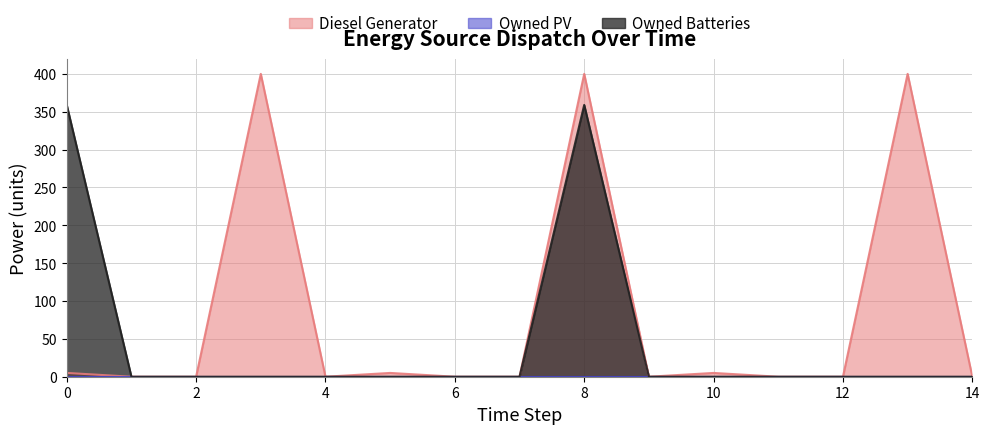

Which has a higher value, 4 or 7?

4